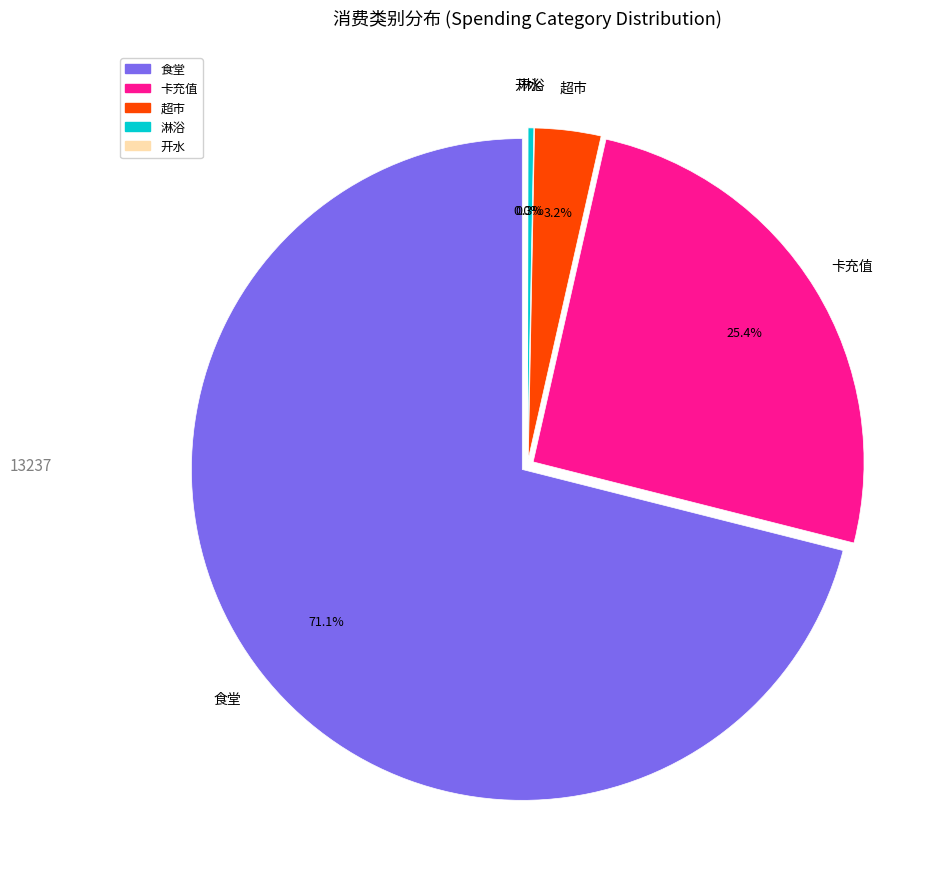

Which category has the smallest portion of the pie?

开水